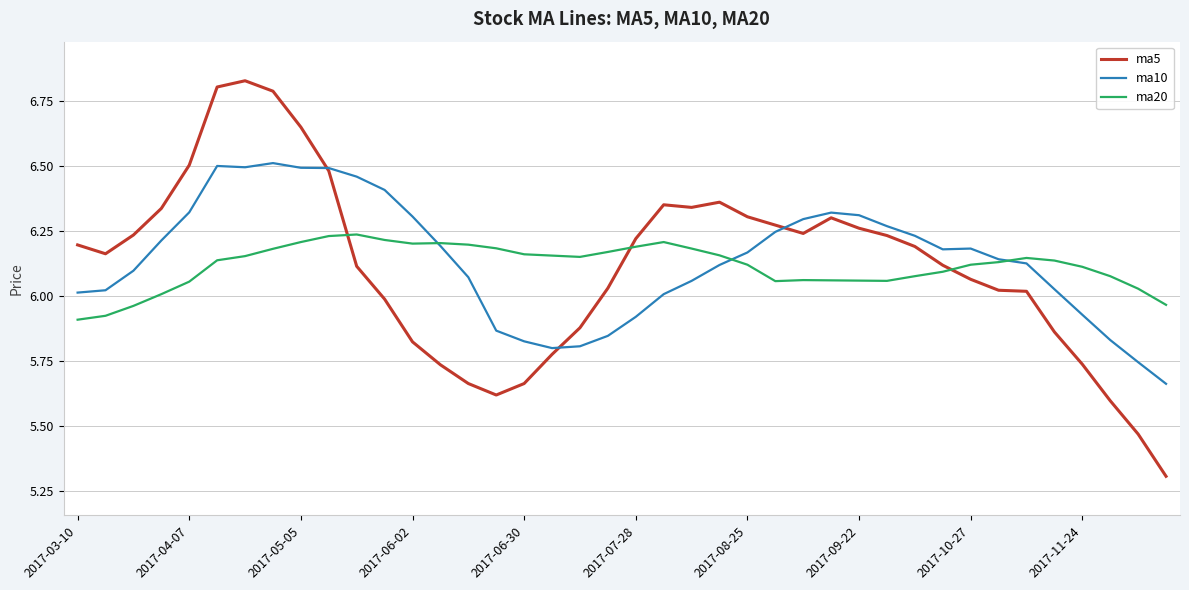

Which series has the largest range (max minus min)?

ma5